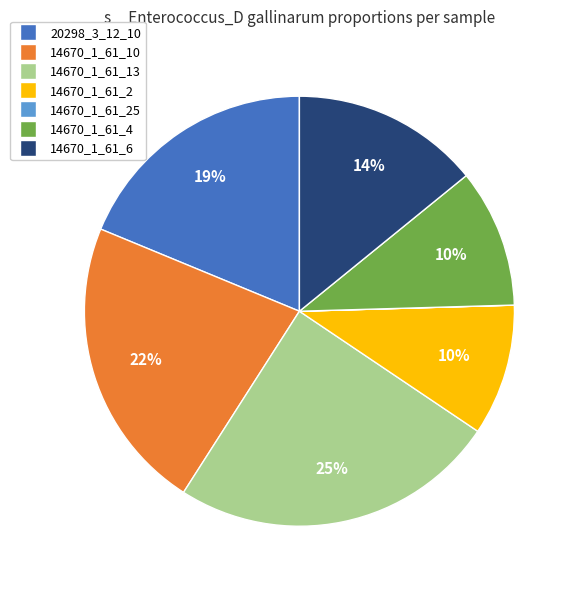

What percentage is the 14670_1_61_6 slice, to the nearest percent?

14%